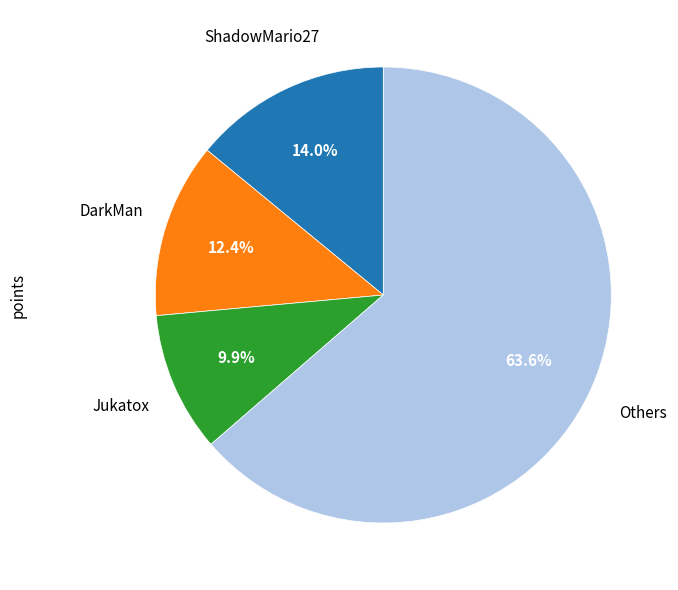

Is there a majority slice in this chart?

Yes